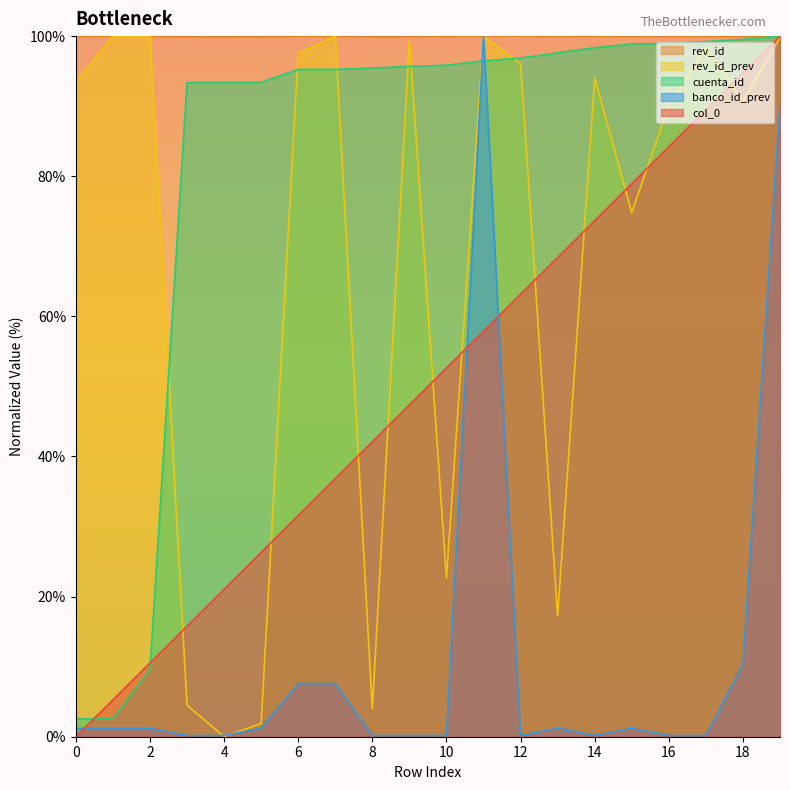

How many lines are shown in the chart?

5